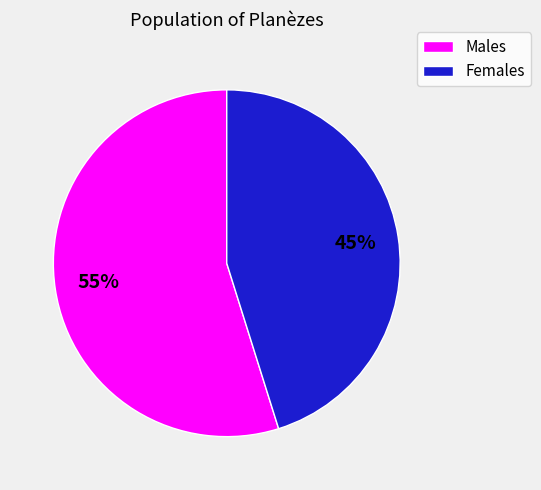

To the nearest percent, what is the difference between the largest and smallest slice percentages?

10%